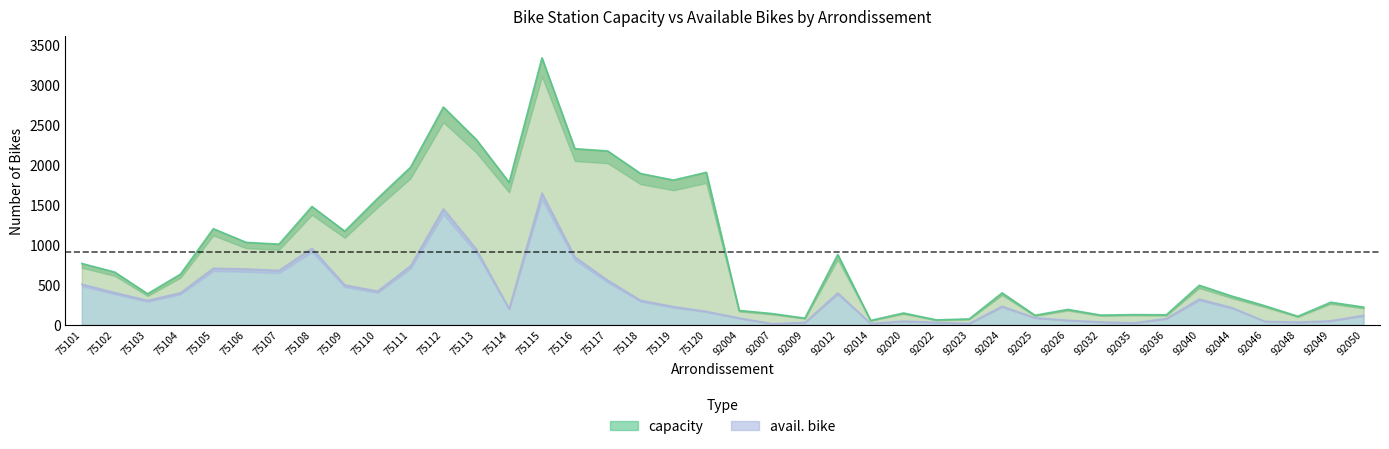

Which has a higher value, 75118 or 75116?

75116